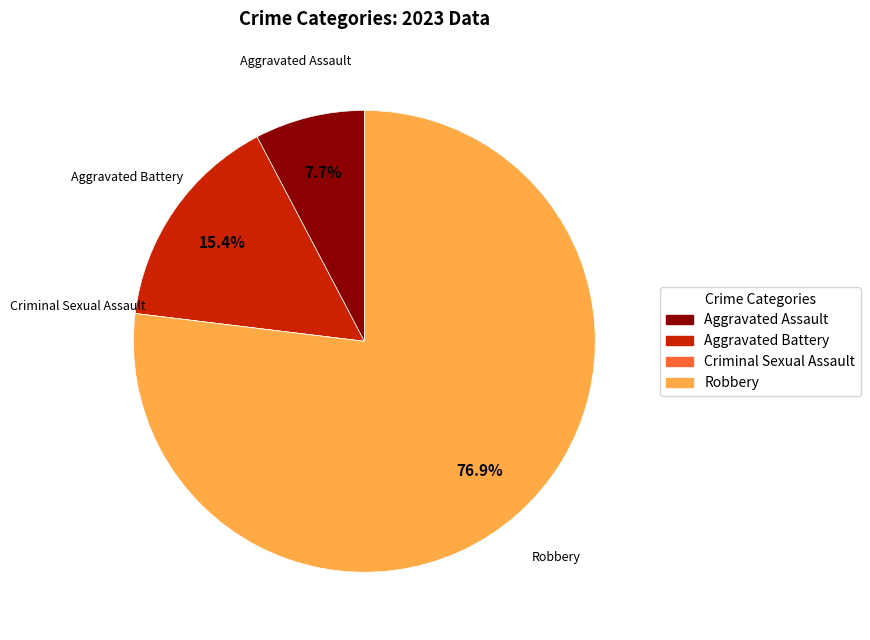

To the nearest percent, what is the difference between the largest and smallest slice percentages?

77%